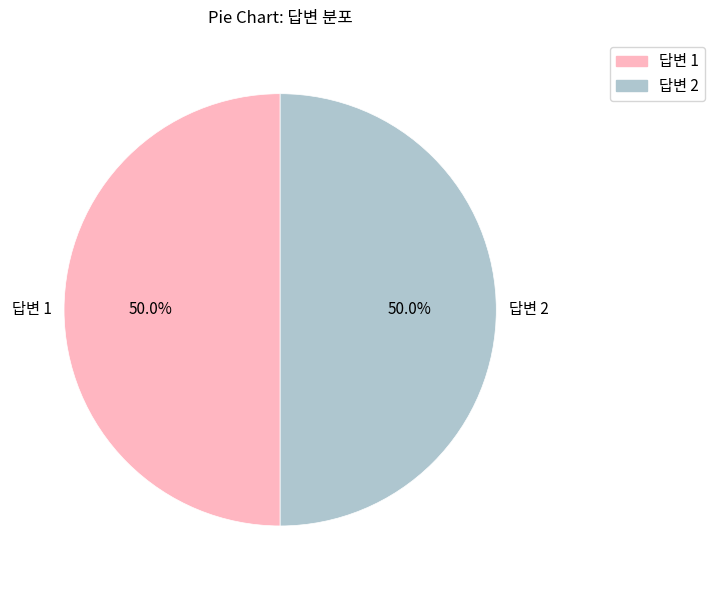

To the nearest percent, what is the difference between the largest and smallest slice percentages?

0%